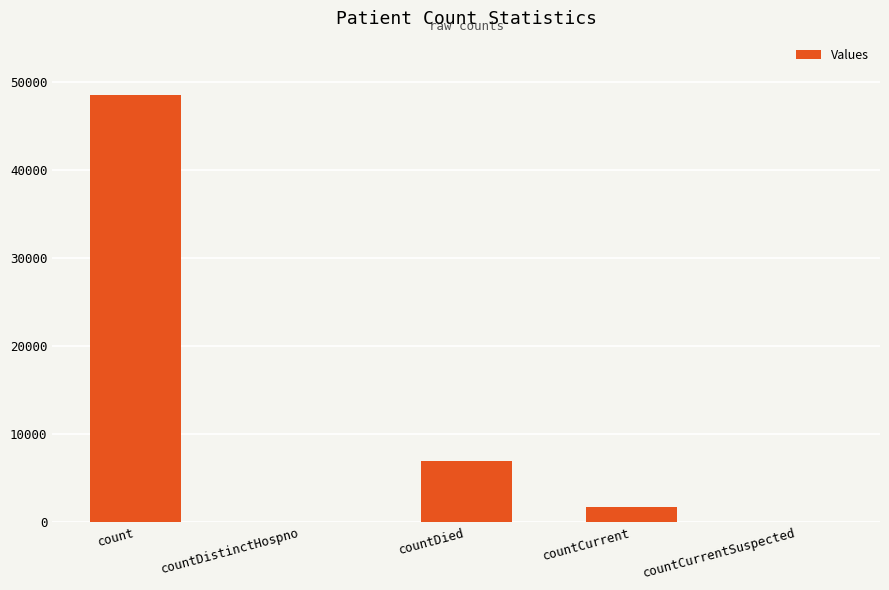

The chart shows a value of 0 at countDistinctHospno. True or false?

True